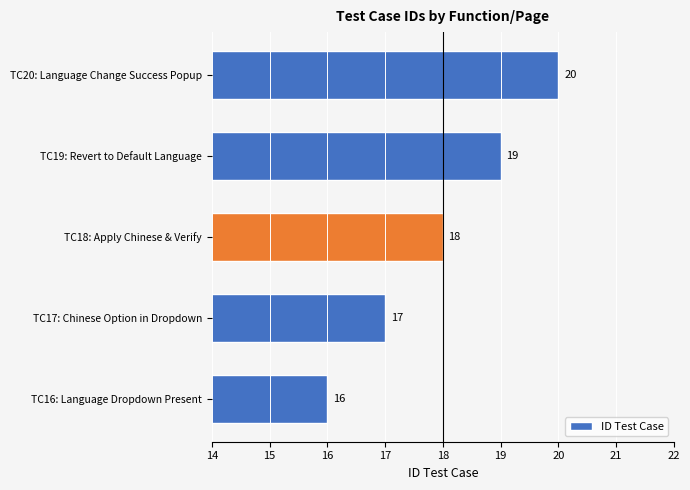

How many bars are there in total?

5